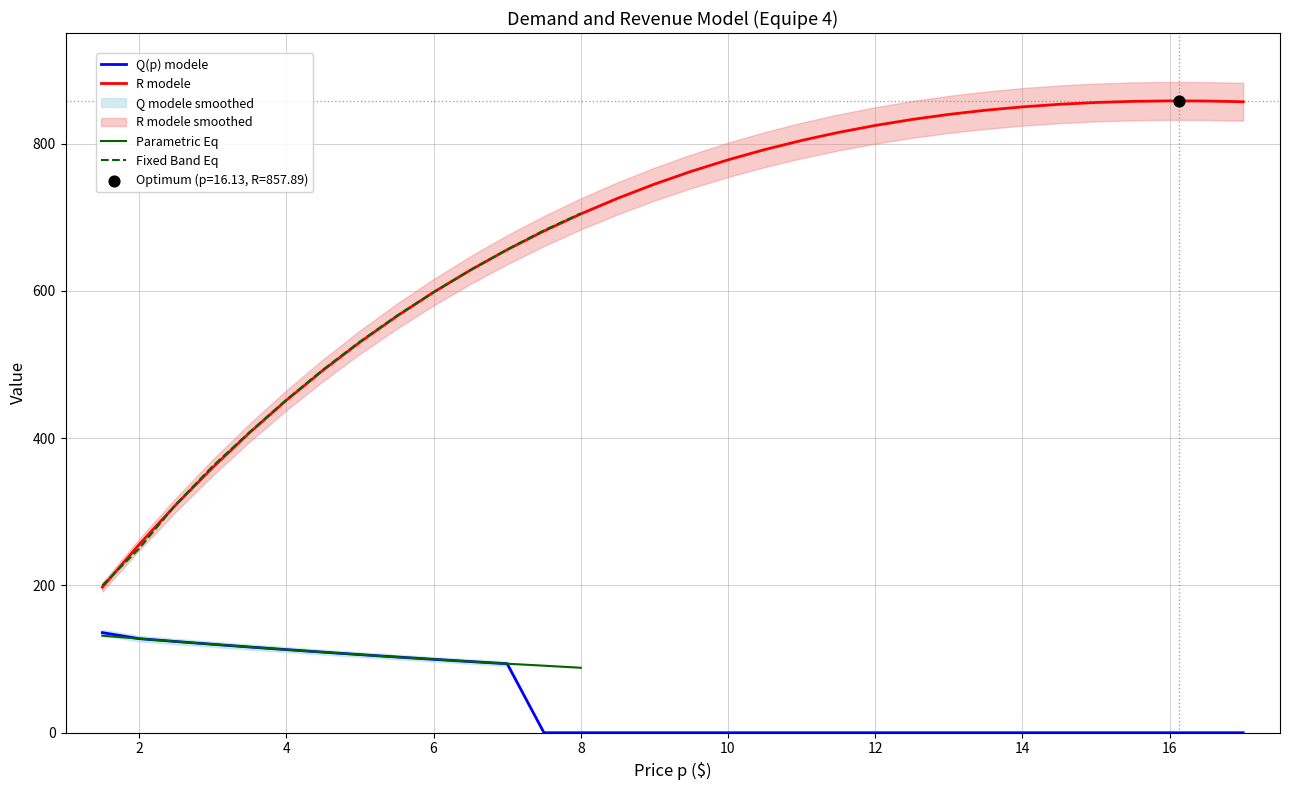

Which series has the largest Y range (max minus min)?

R modele